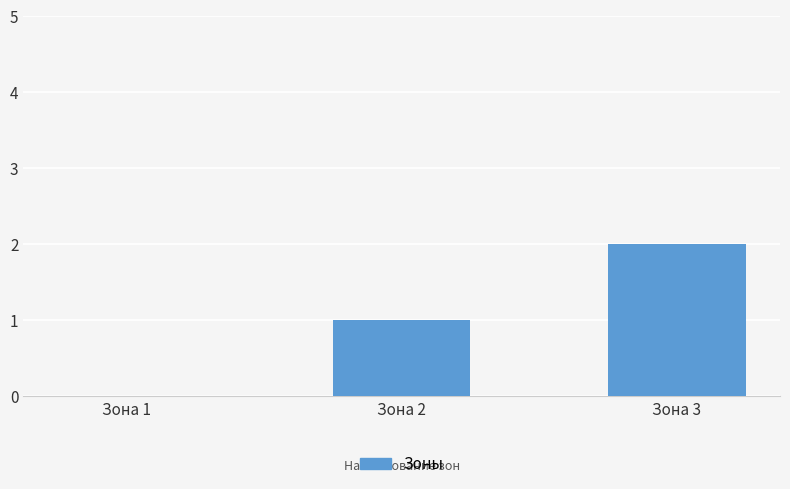

What is the sum of all values?

3